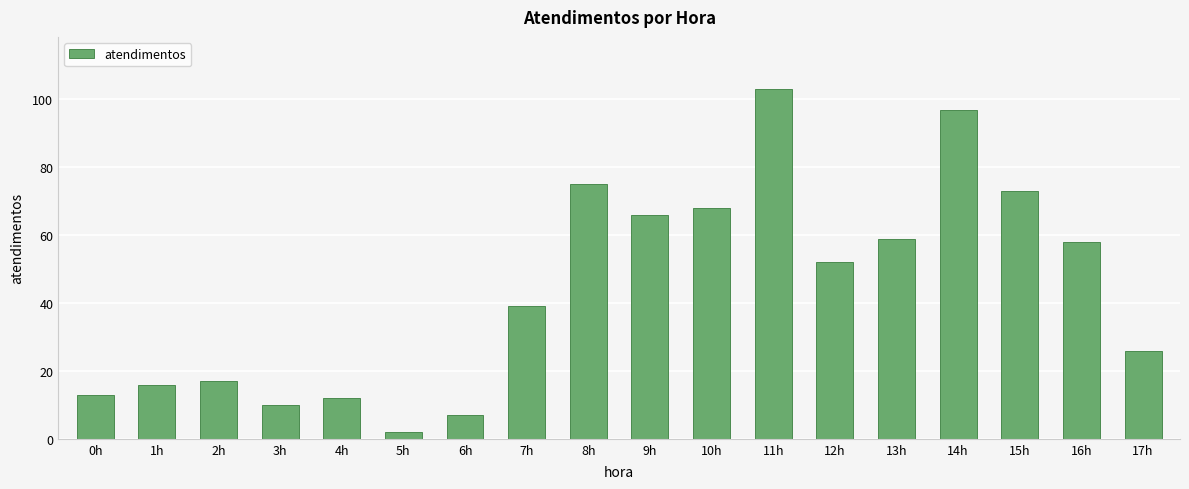

What is the sum of all values?

793